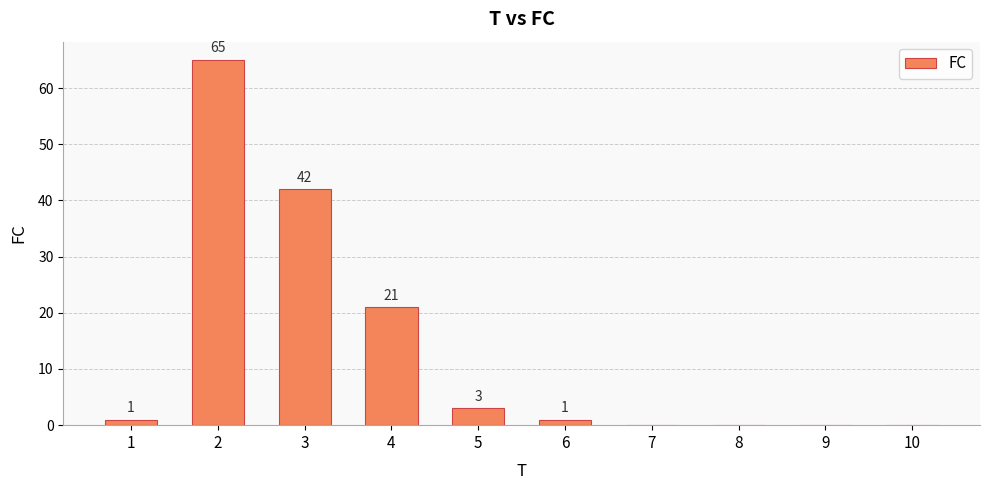

What value does the data have at 5, to the nearest 5?

5